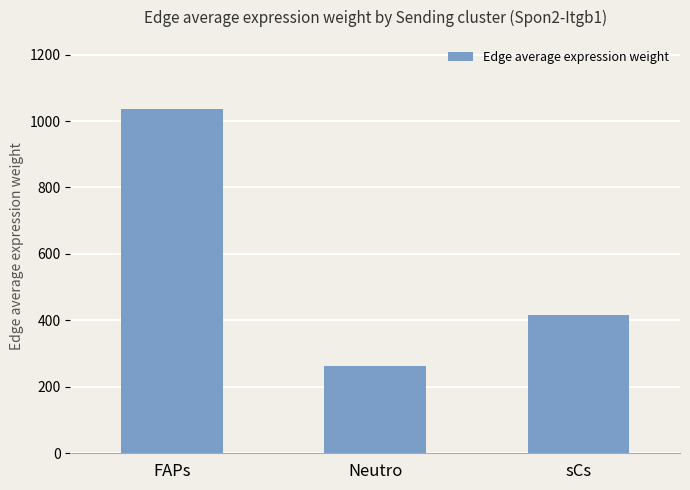

What is the sum of all values?

1717.0